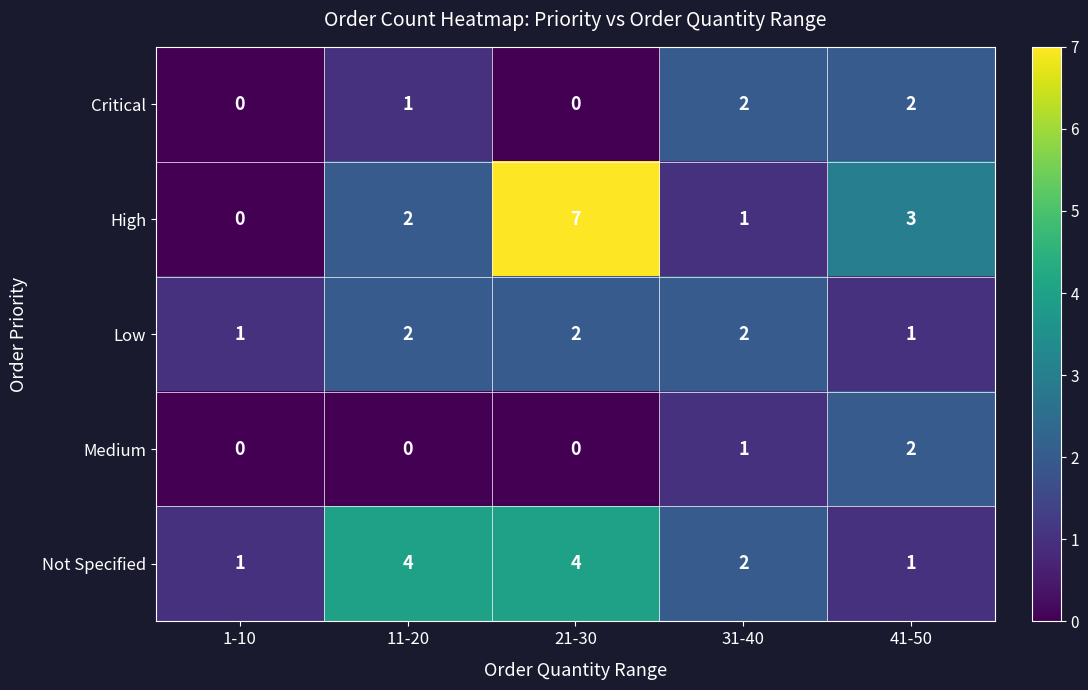

Which category has the highest value across all series?

21-30